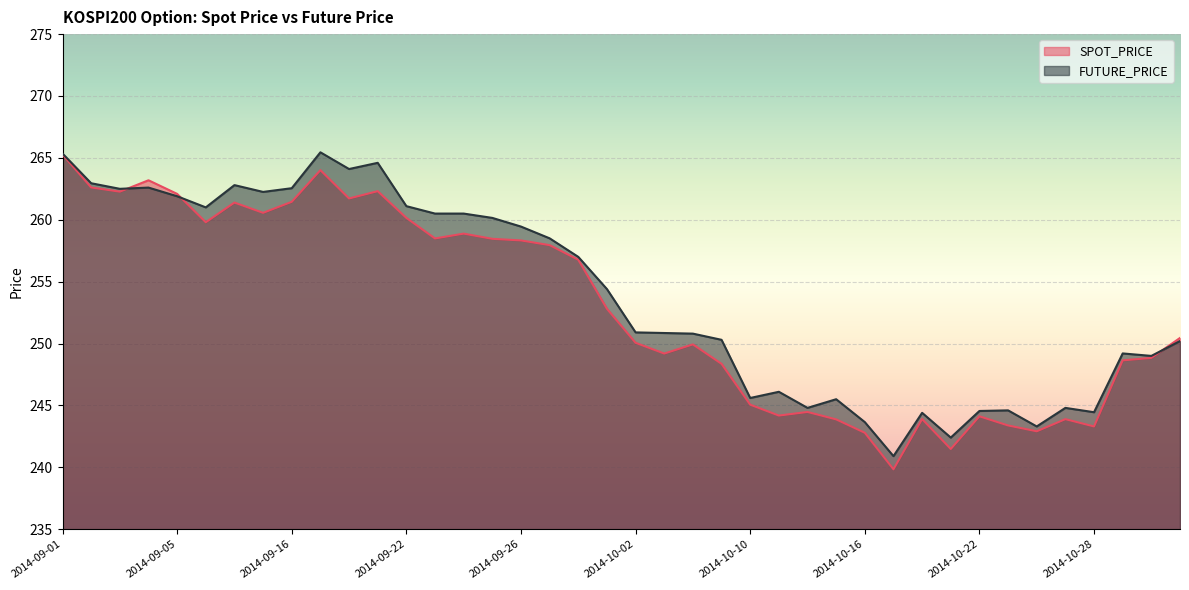

At which label does SPOT_PRICE reach its peak?

2014-09-01